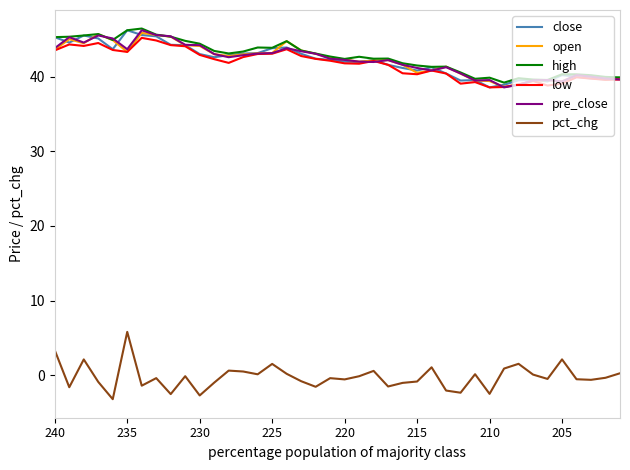

Is this an area chart (filled region under the line)?

No